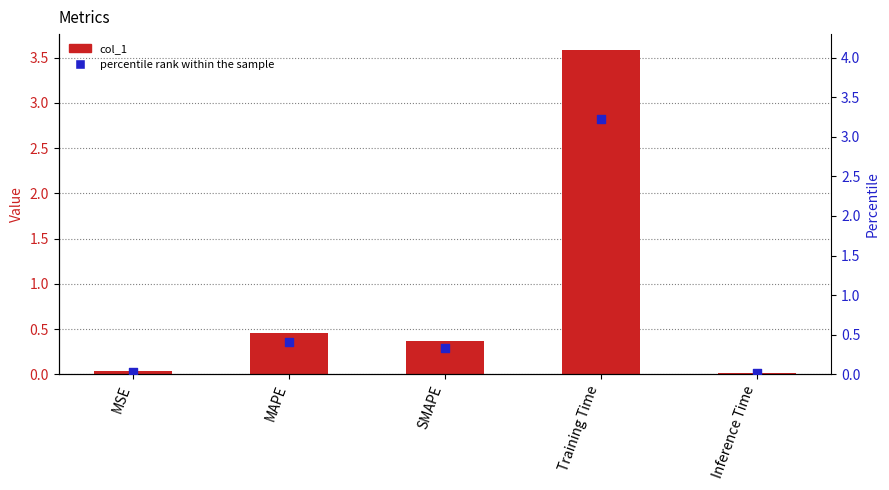

At how many categories does at least one series exceed 3?

1